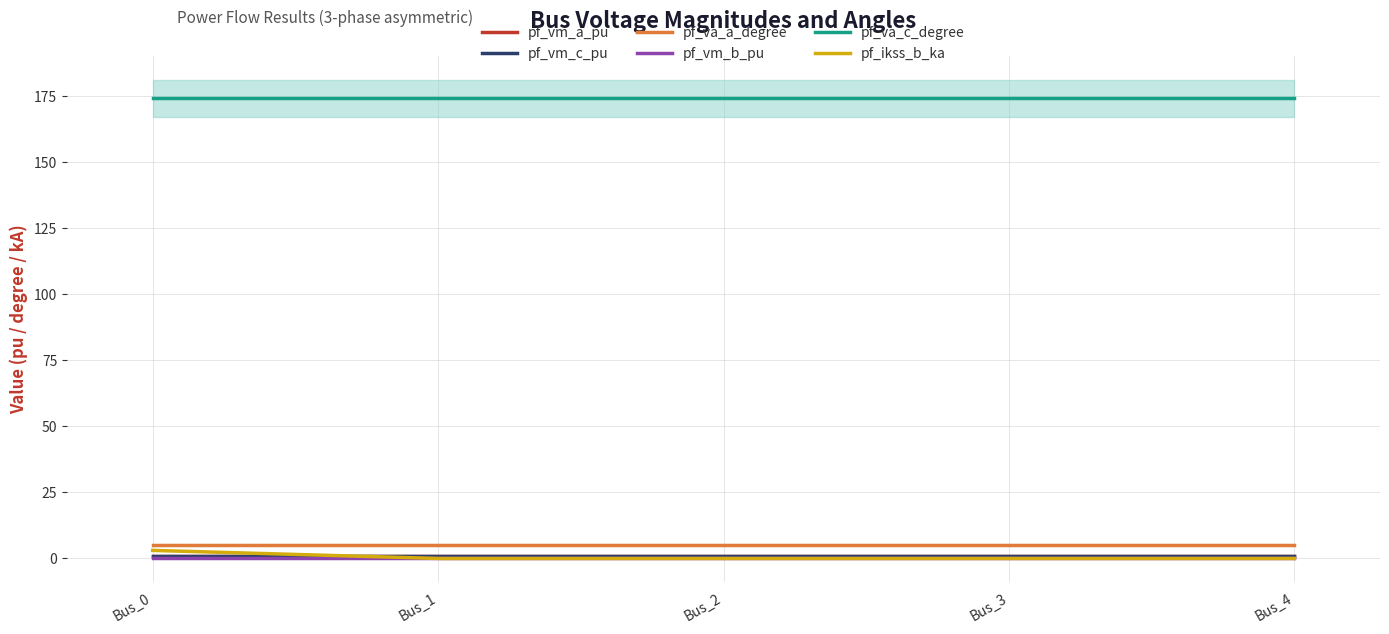

What is the sum of all pf_vm_a_pu values?

4.6